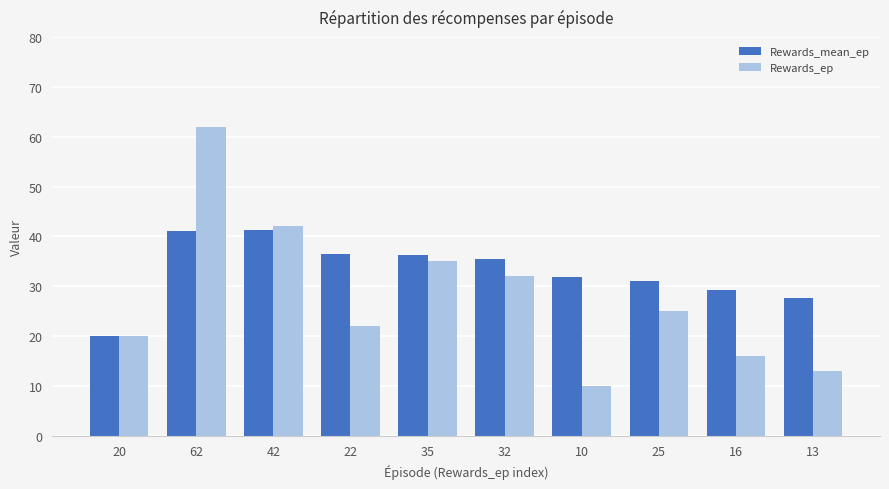

How many bars are there in each group?

2